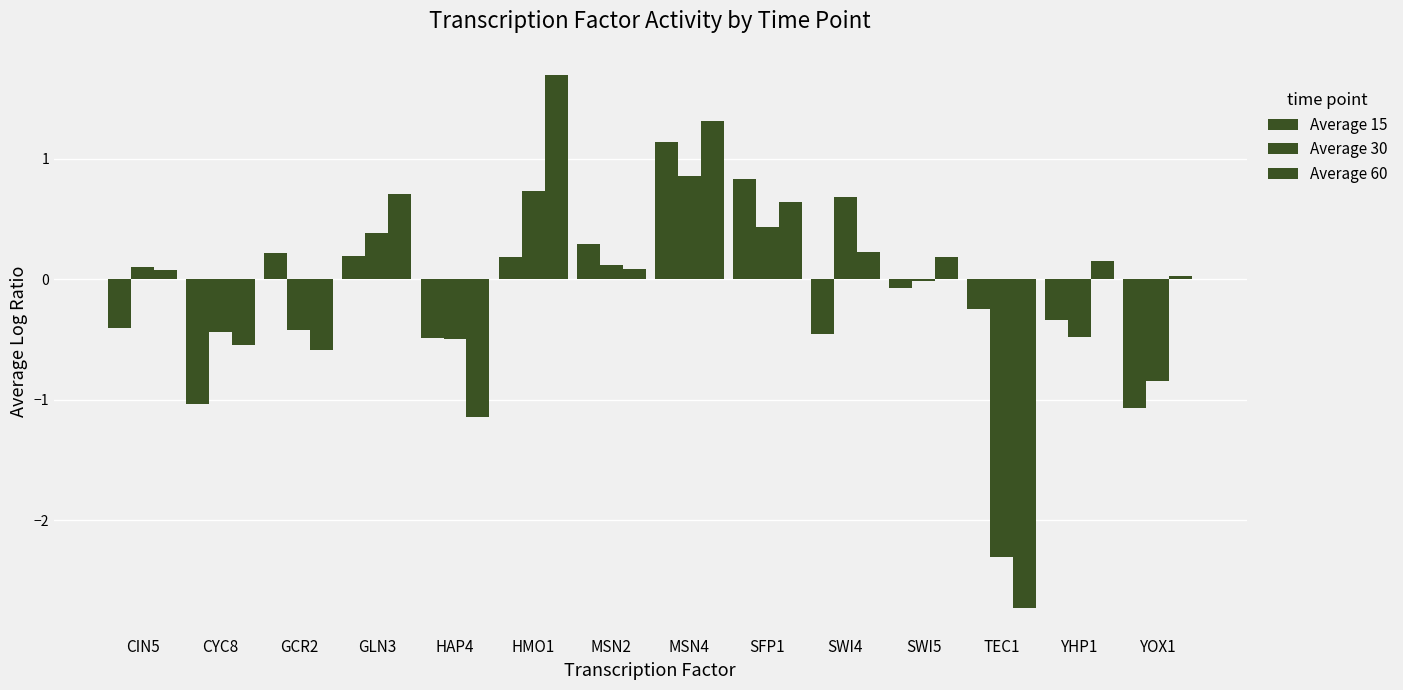

Count the number of data series in this chart.

3